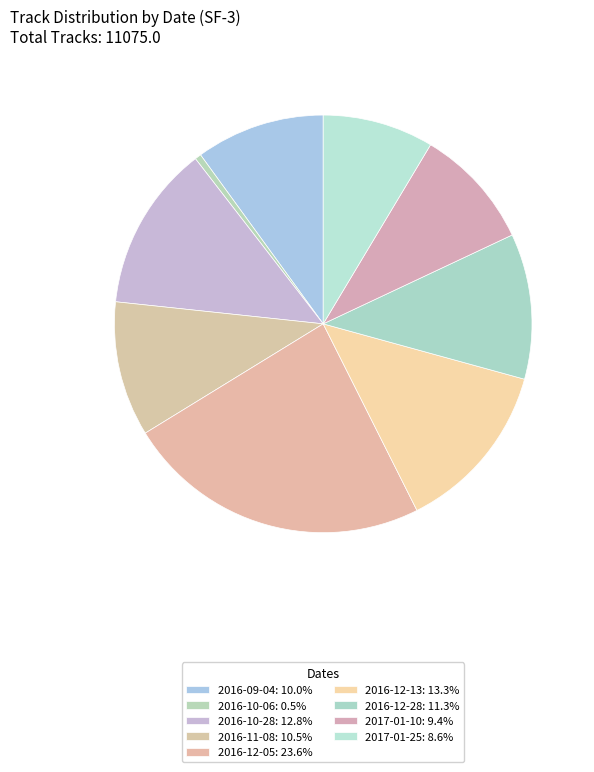

To the nearest percent, what percentage of the pie is 2016-10-28?

13%